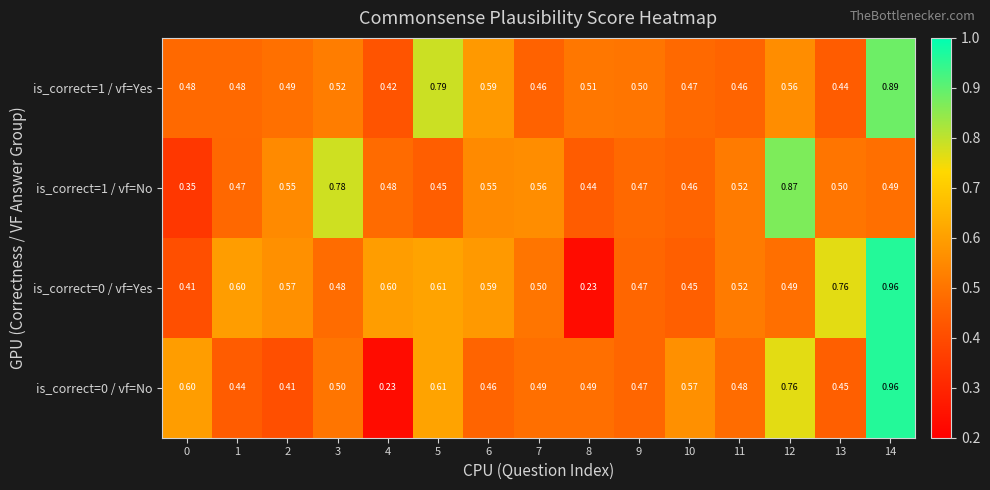

At how many categories does at least one series exceed 0?

15